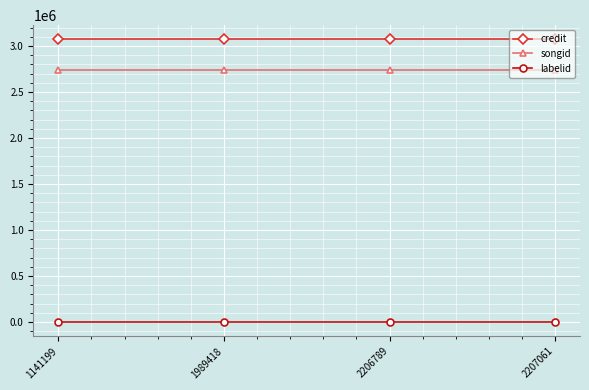

What is the value of the credit point at the 2nd from the left?

3071939